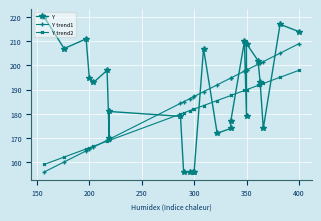

True or false: Y has a value of 240.3 at 14.

False